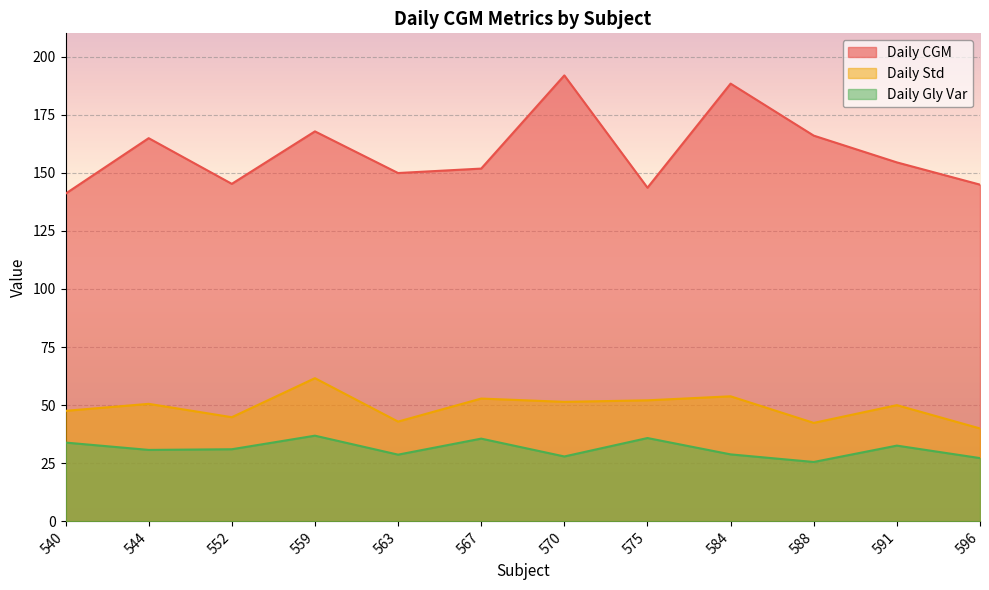

At which category is the sum across all series the highest?

570